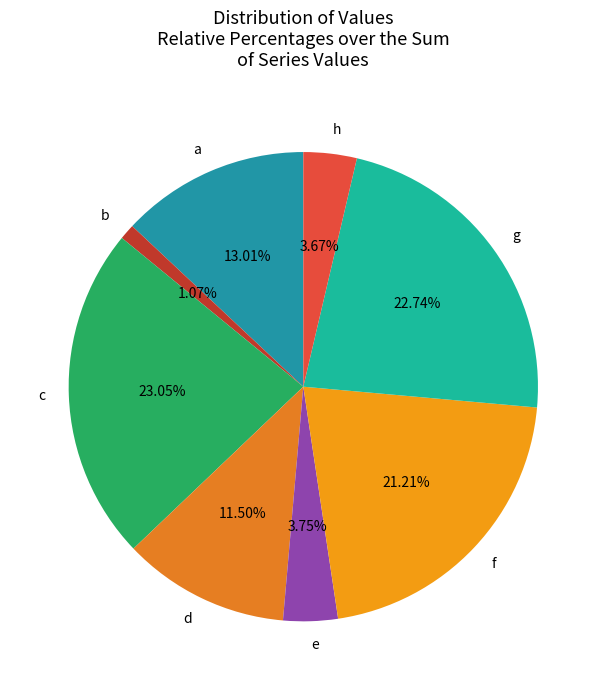

Is there a majority slice in this chart?

No